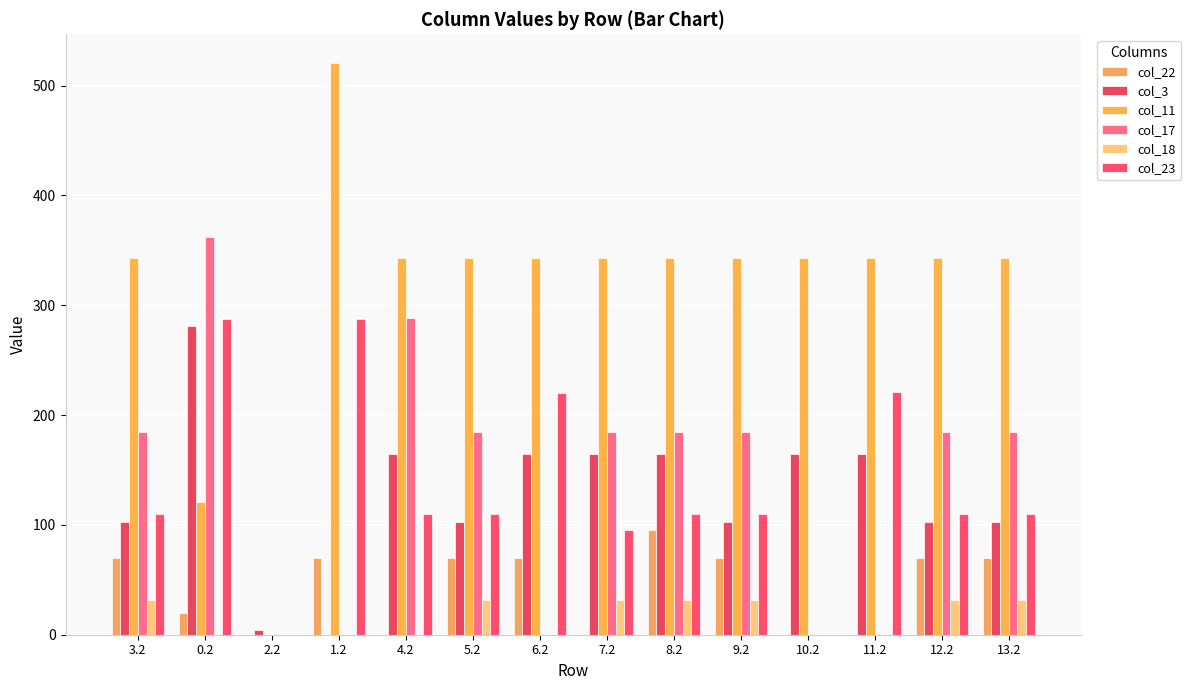

Which series has the largest total across all categories?

col_11